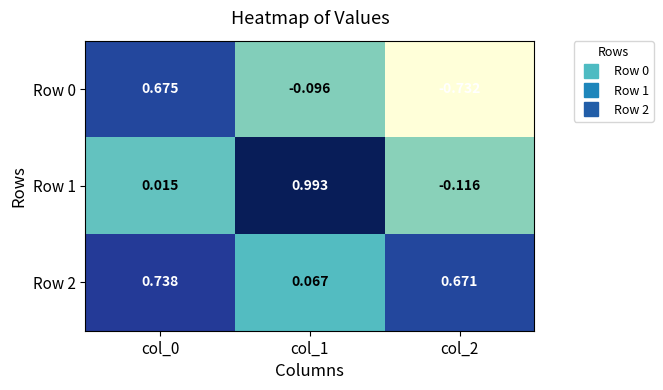

Is the value of Row 2 at col_0 greater than the value of Row 0 at col_1?

Yes